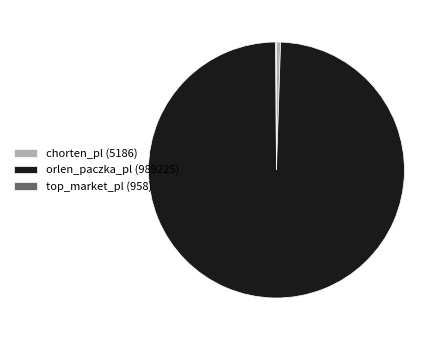

Is it true that orlen_paczka_pl (989225) is 89% of the pie?

False